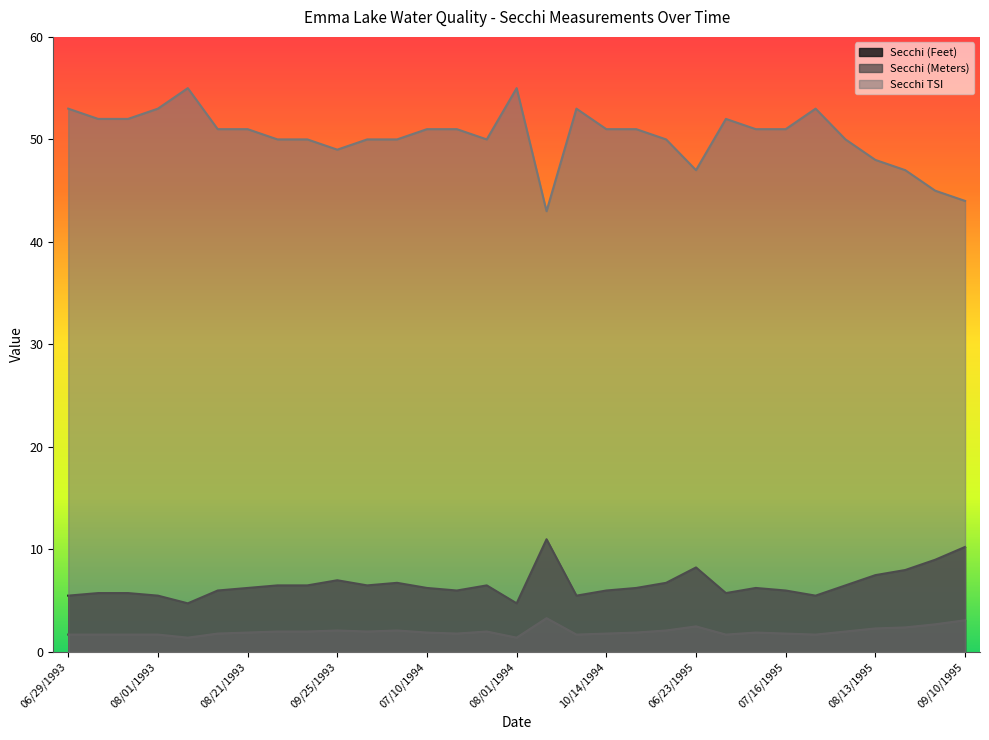

What are all the series names shown in the legend?

Secchi (Feet), Secchi (Meters), Secchi TSI